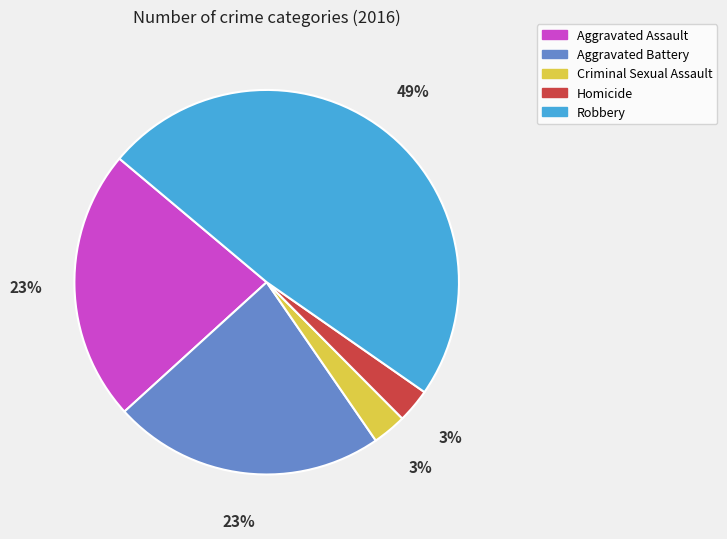

To the nearest percent, what is the combined percentage of Aggravated Assault and Robbery?

71%